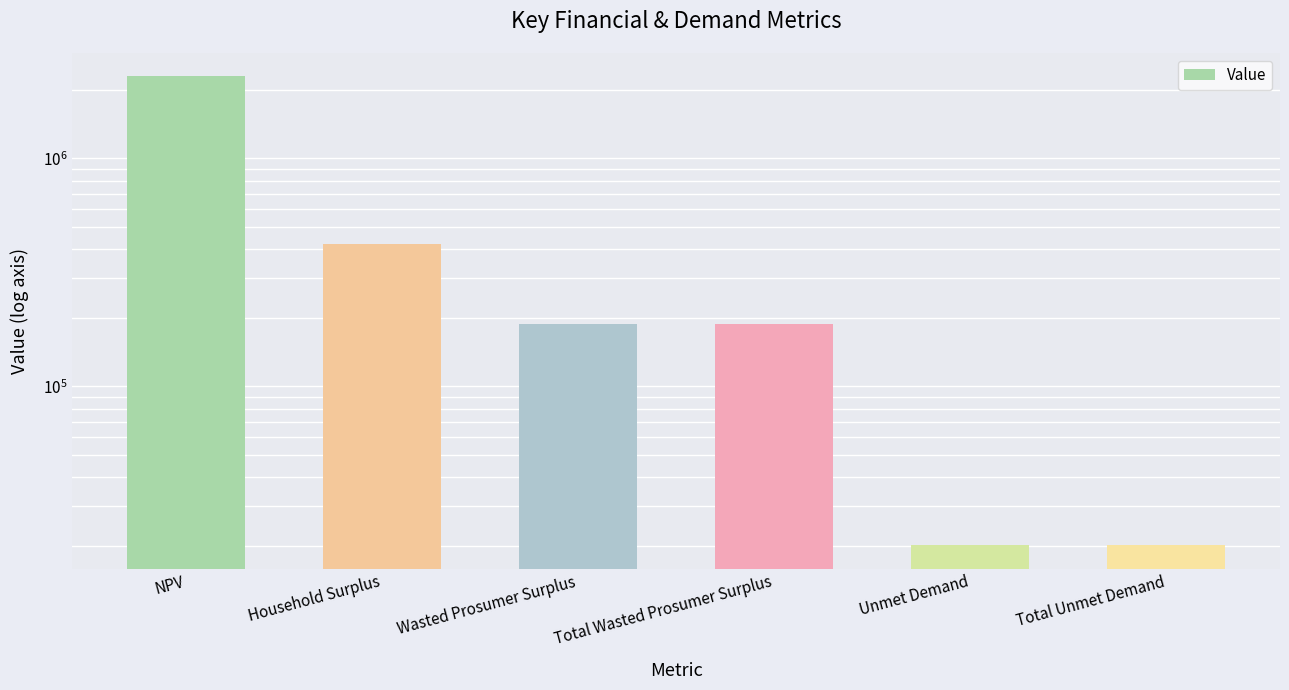

What position from the right is Unmet Demand?

2